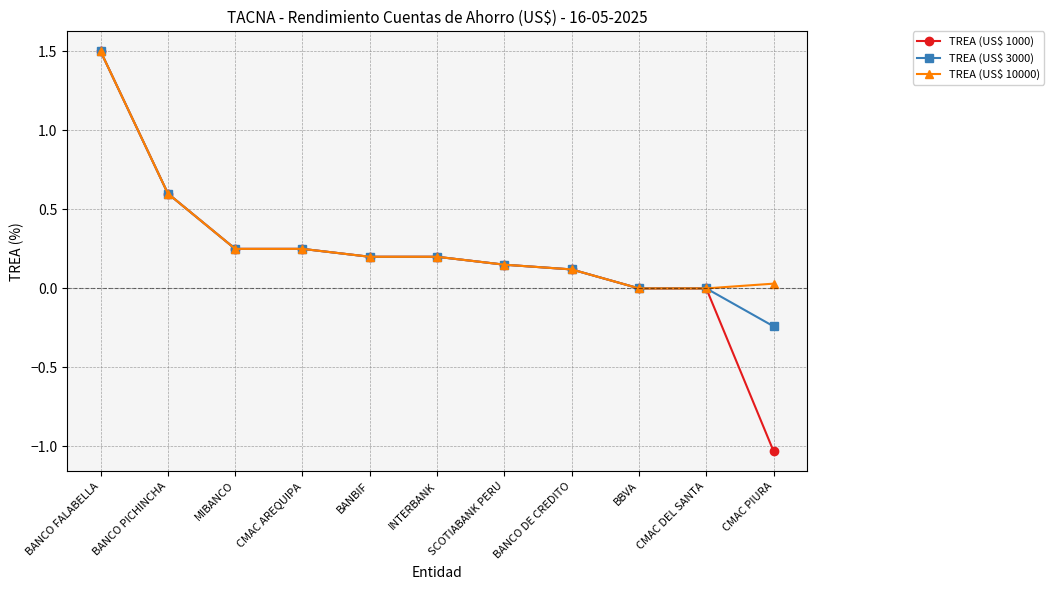

Is the value of TREA (US$ 3000) at INTERBANK greater than the value of TREA (US$ 1000) at CMAC AREQUIPA?

No